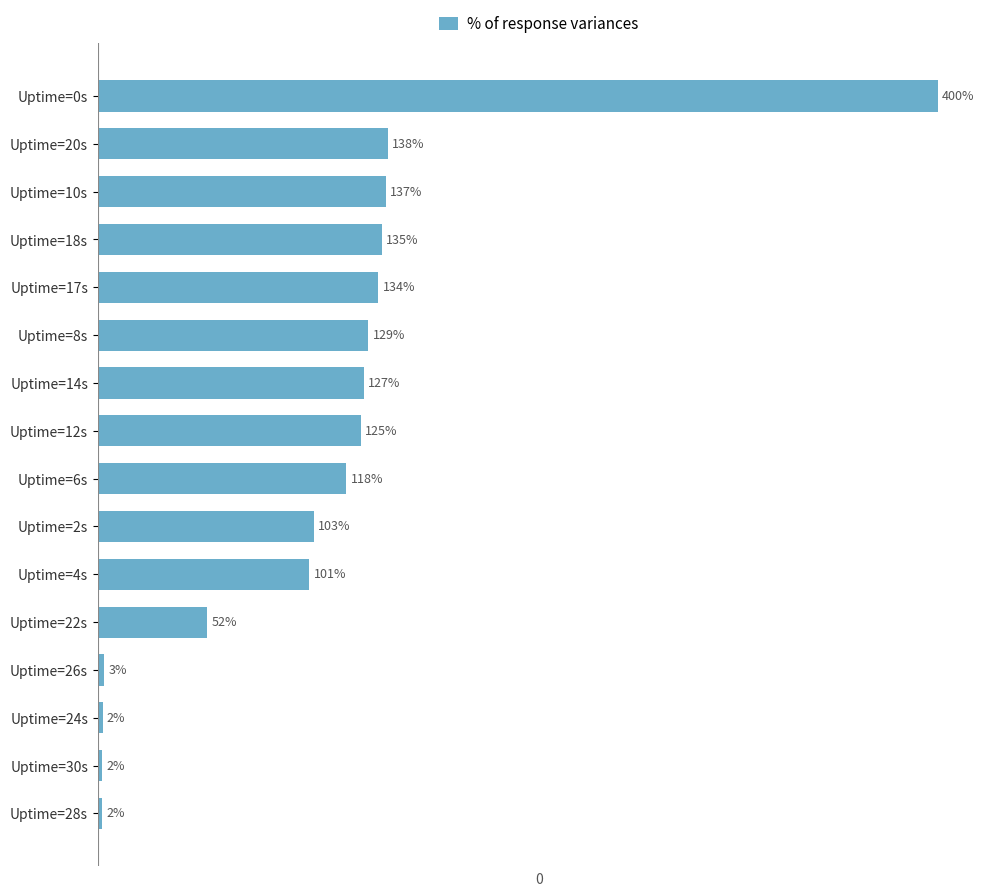

Which has a higher value, Uptime=18s or Uptime=10s?

Uptime=10s